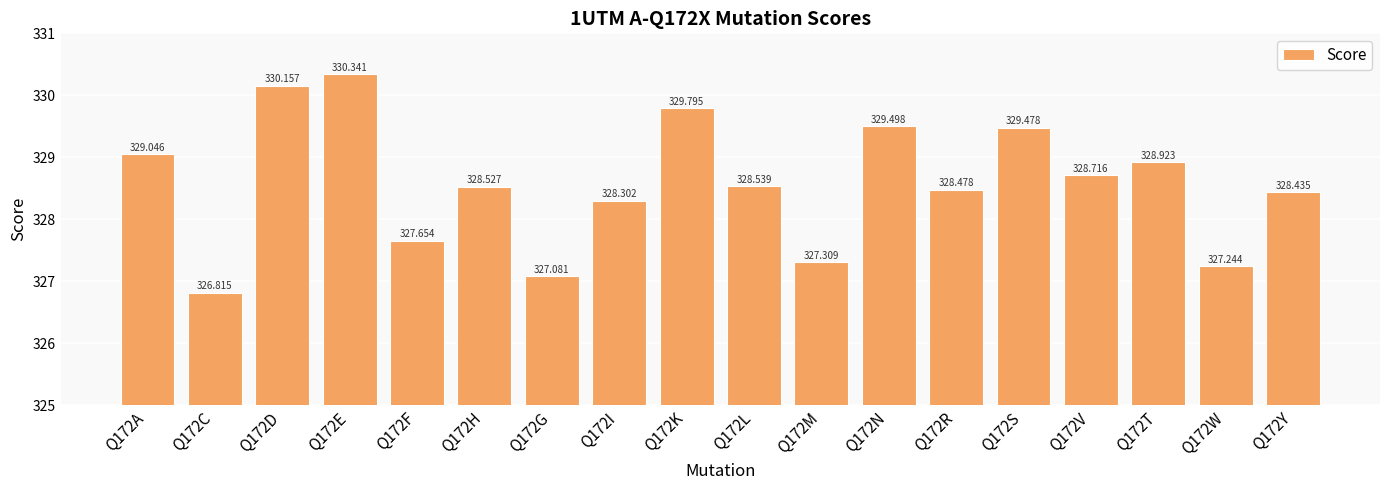

What is the sum of all values?

5914.3